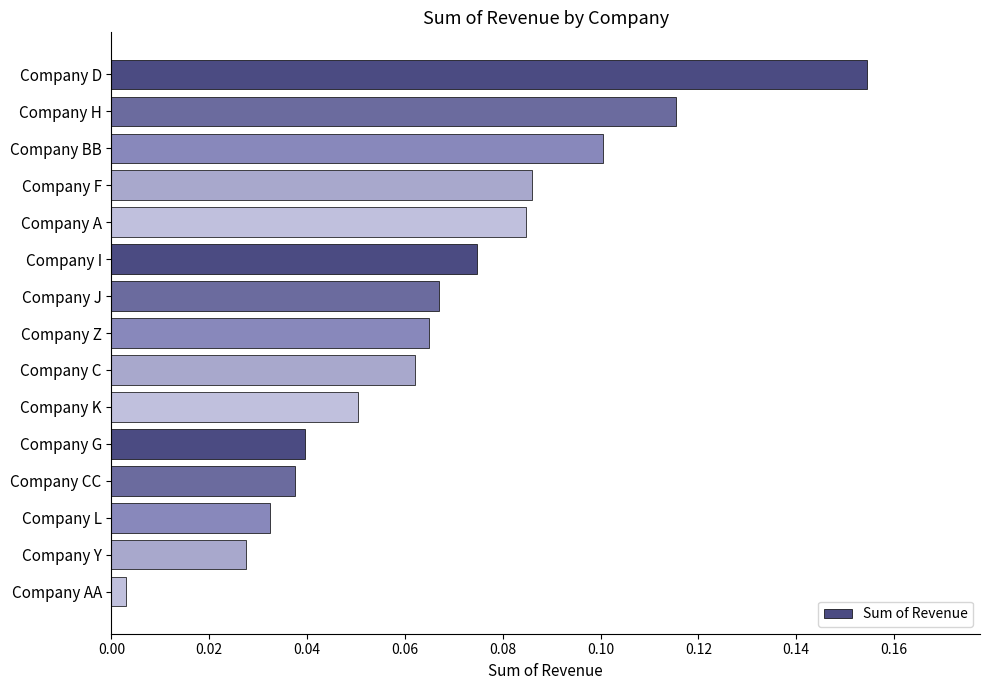

What is the sum of all values?

1.0